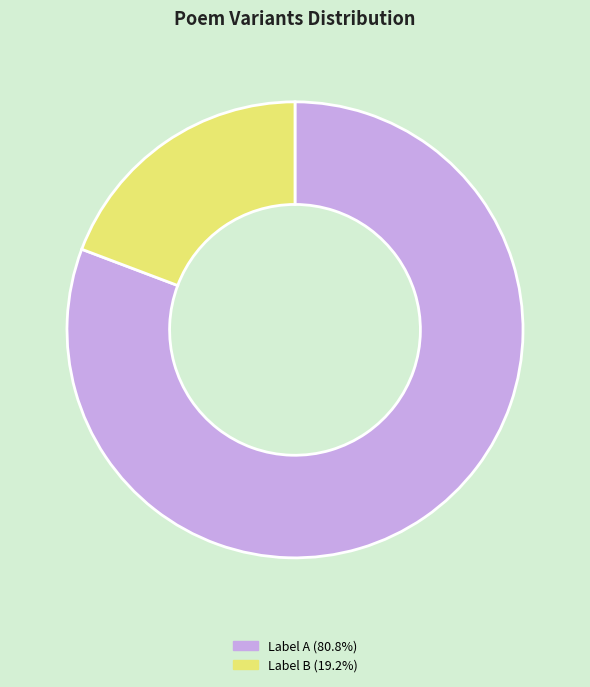

Does any single category account for the majority?

Yes